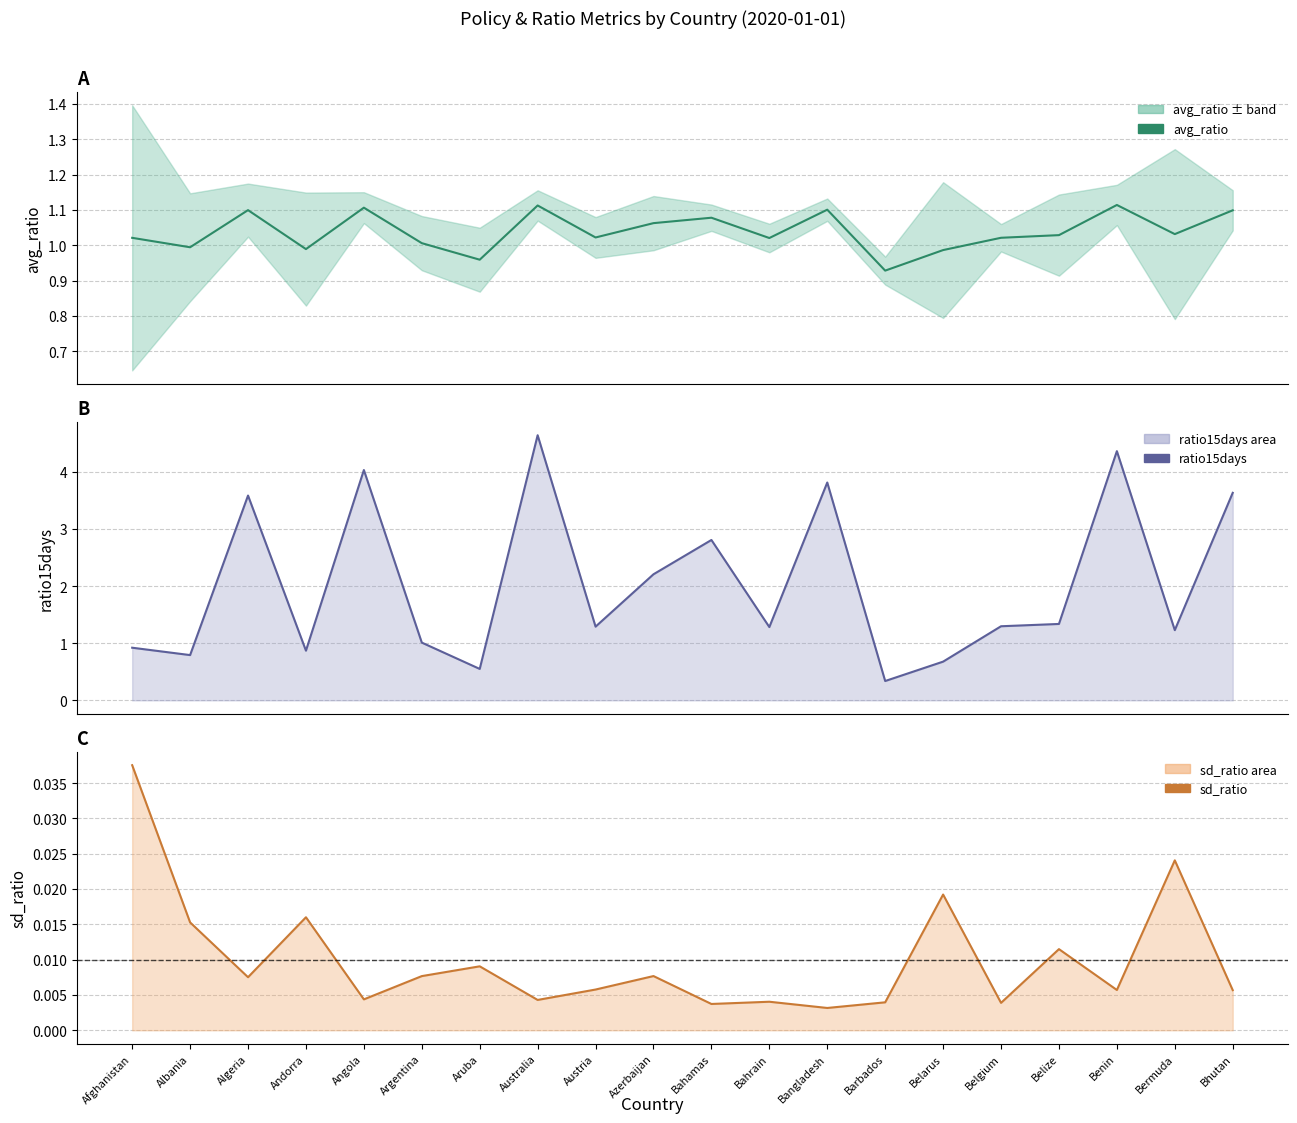

What is the total value across all series at Aruba?

1.5